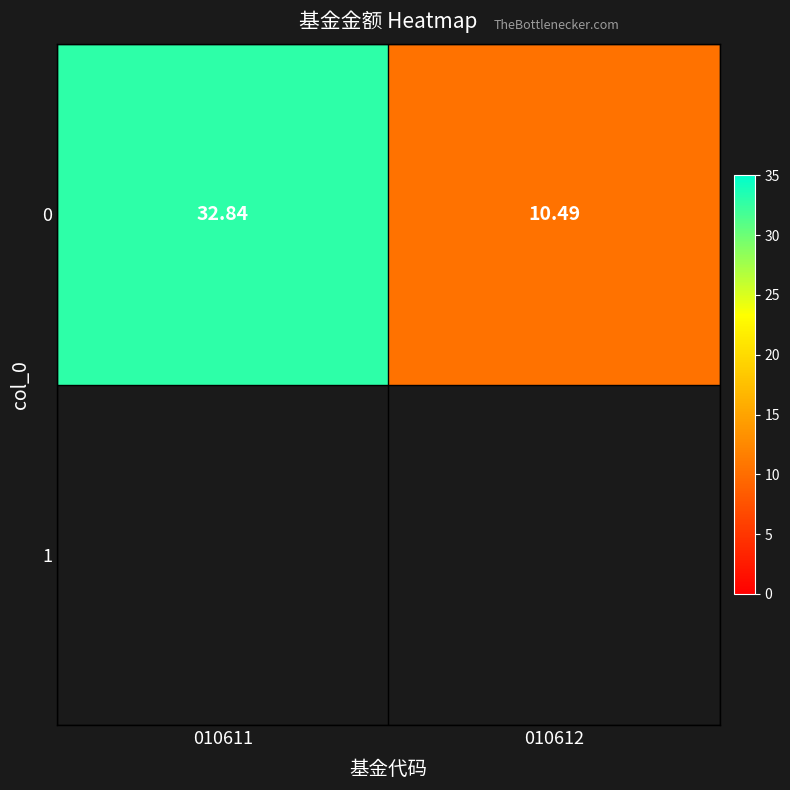

Rank the categories by value from lowest to highest.

010612, 010611